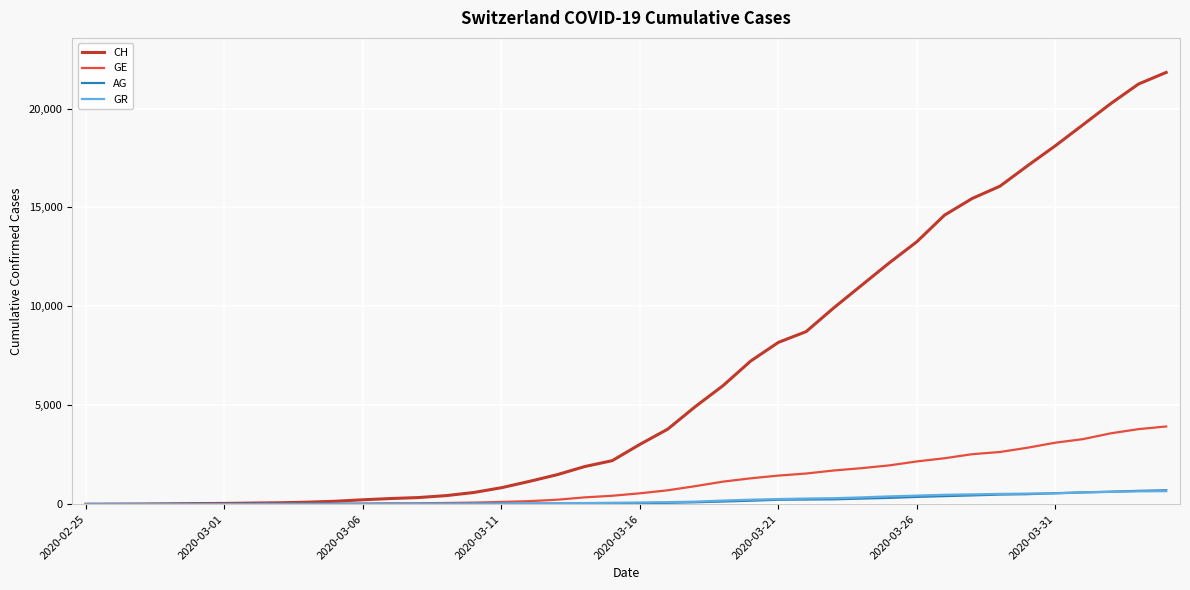

Which series has the largest total across all categories?

CH